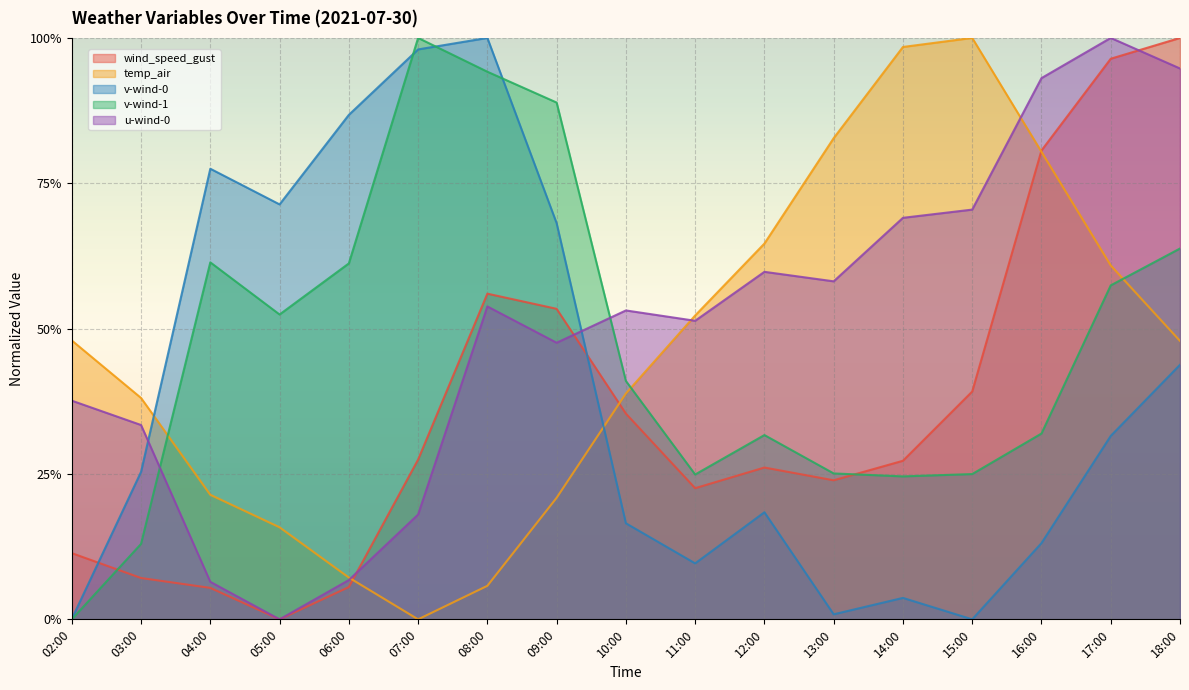

True or false: wind_speed_gust has a value of 0.1 at 04:00.

True